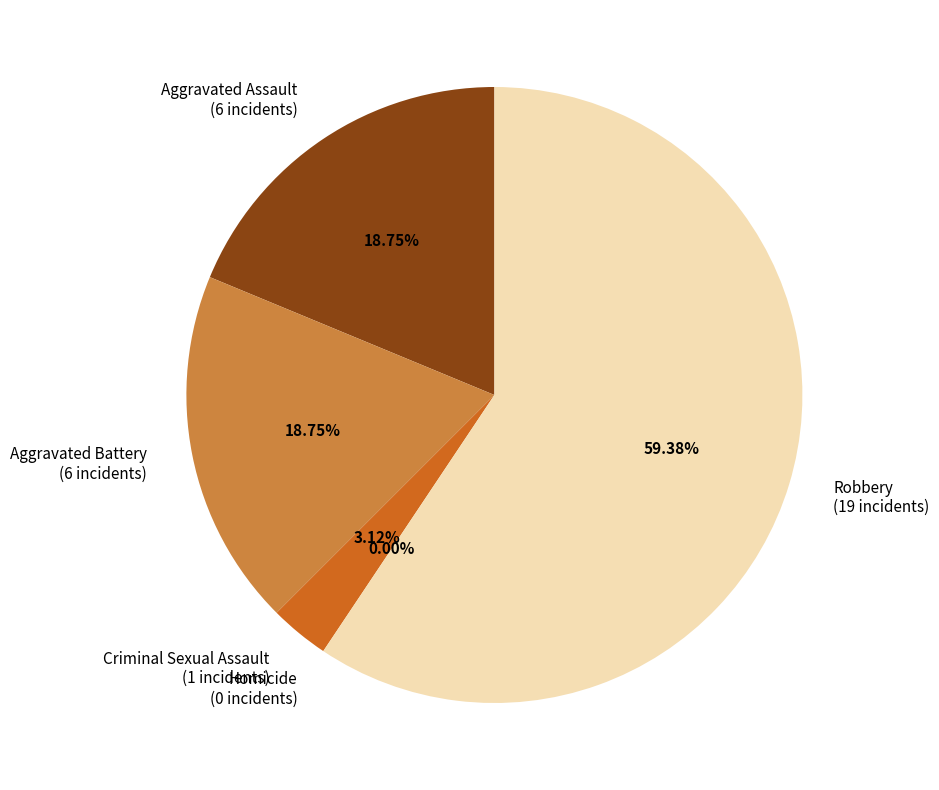

The Robbery slice represents 59% of the pie. True or false?

True